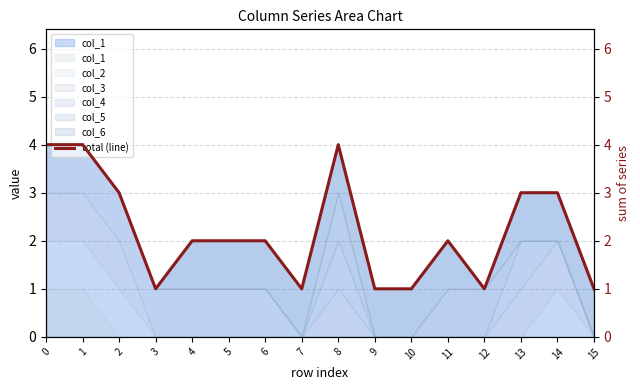

Approximately how many times larger is the value at 4 compared to 6?

1.0